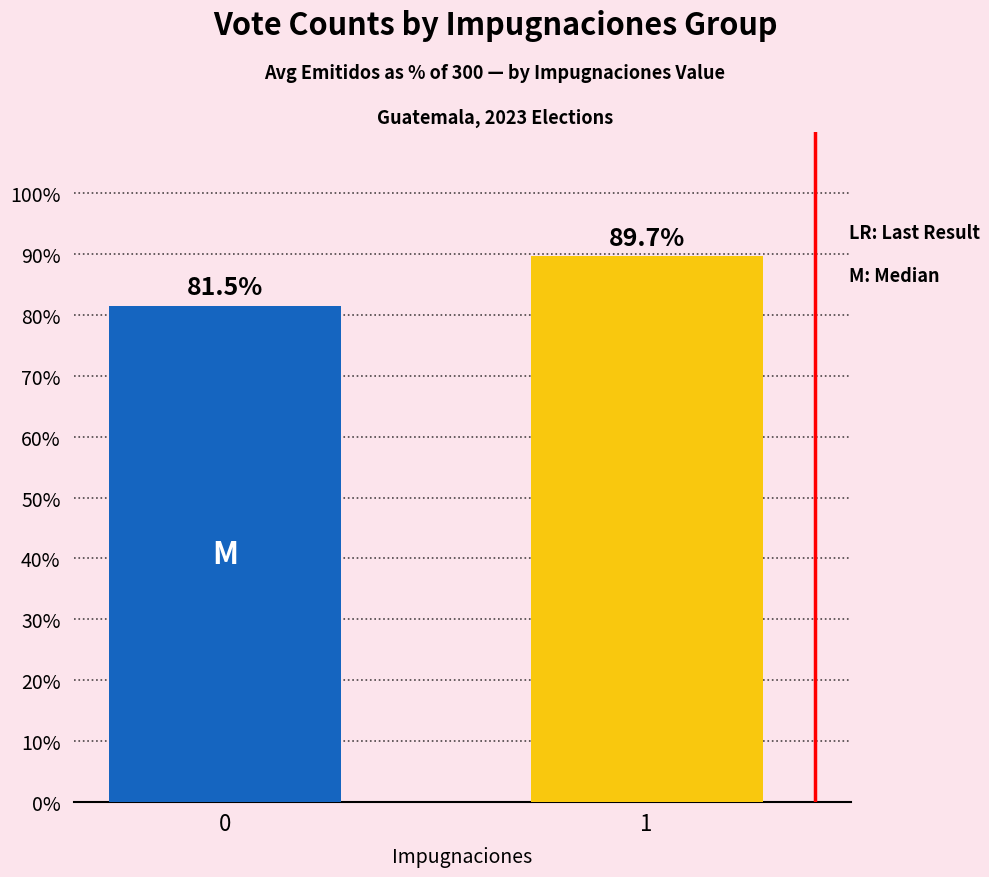

What is the value of the 1st bar from the left?

81.5